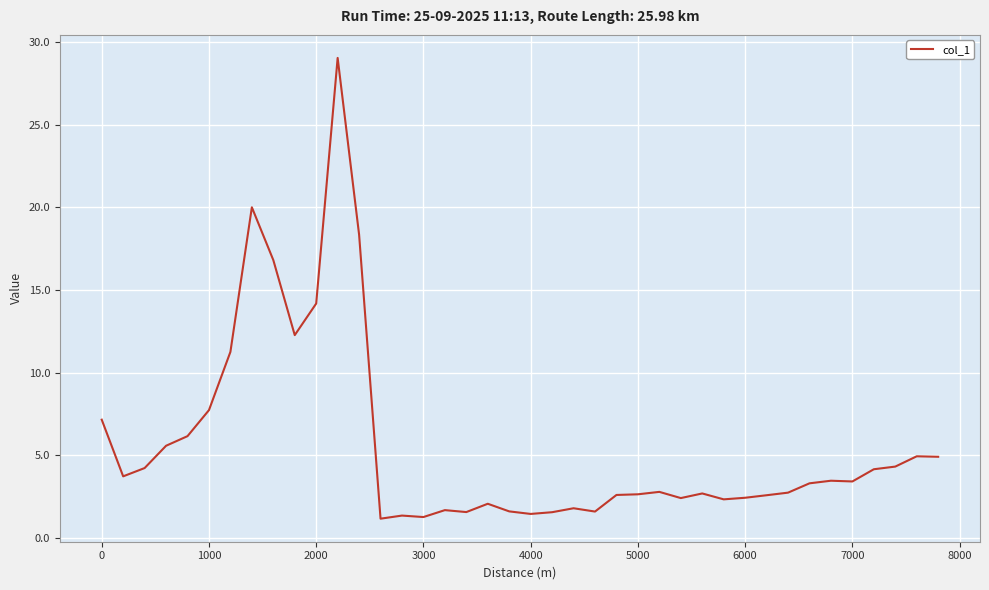

What is the smallest value displayed?

1.2